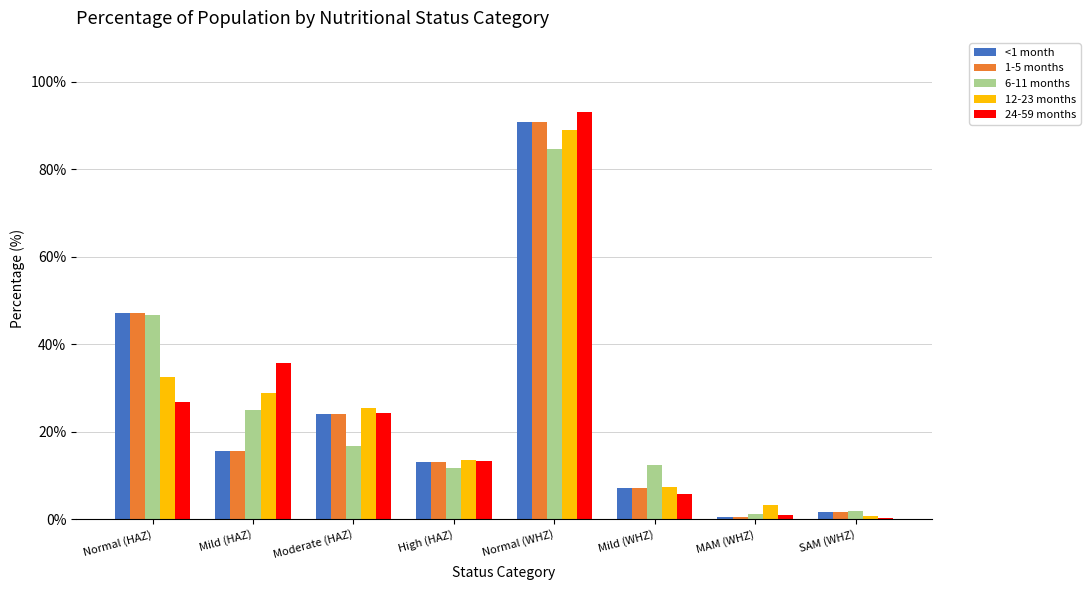

Are the bars grouped side by side (vs. stacked)?

Yes